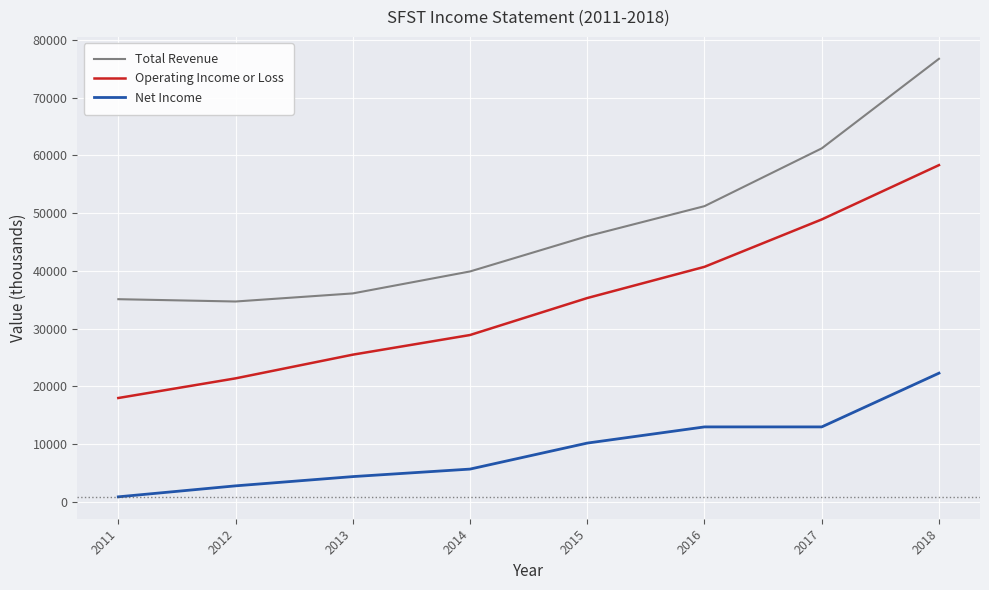

Is the value of Operating Income or Loss at 2018 greater than the value of Net Income at 2011?

Yes